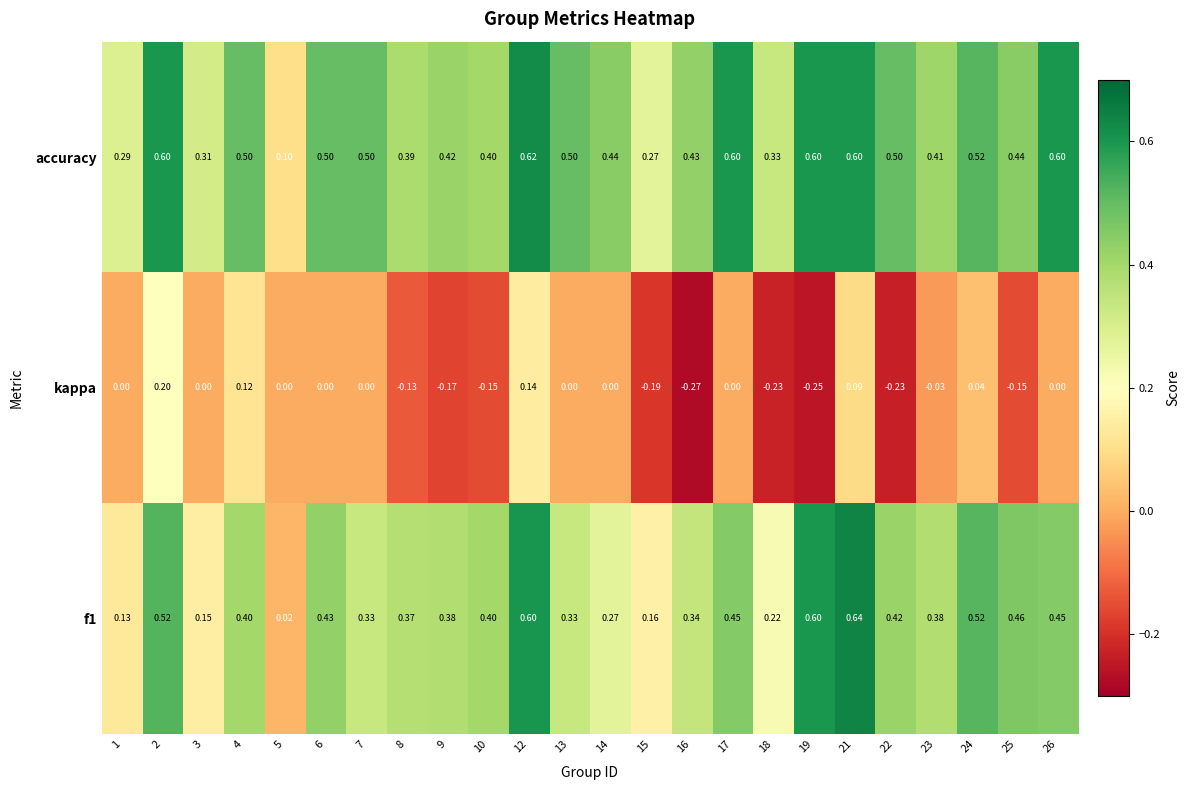

Is the value of accuracy at 18 greater than the value of kappa at 1?

Yes